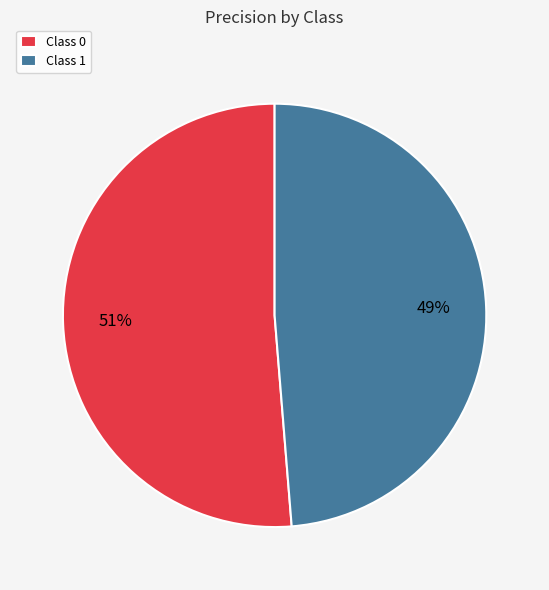

To the nearest percent, what portion does Class 0 represent?

51%